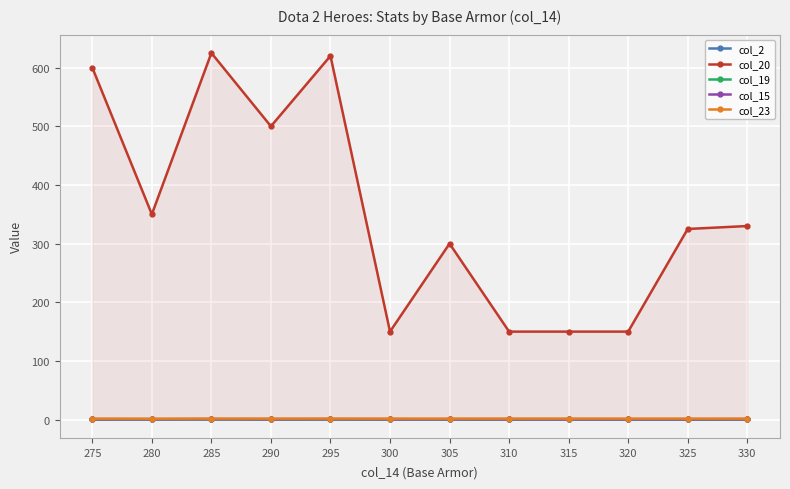

What is the value of the col_15 point at the 10th from the left?

0.5